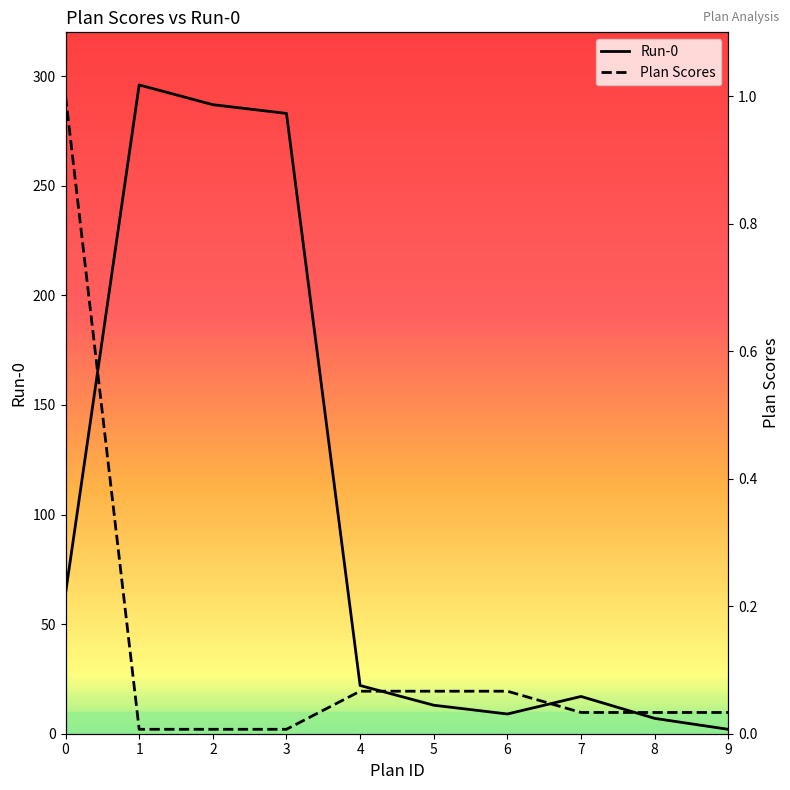

Reading left to right, what are all the values shown in this chart?

Run-0: 64.0	296.0	287.0	283.0	22.0	13.0	9.0	17.0	7.0	2.0
Plan Scores: 1.0	0.0	0.0	0.0	0.1	0.1	0.1	0.0	0.0	0.0